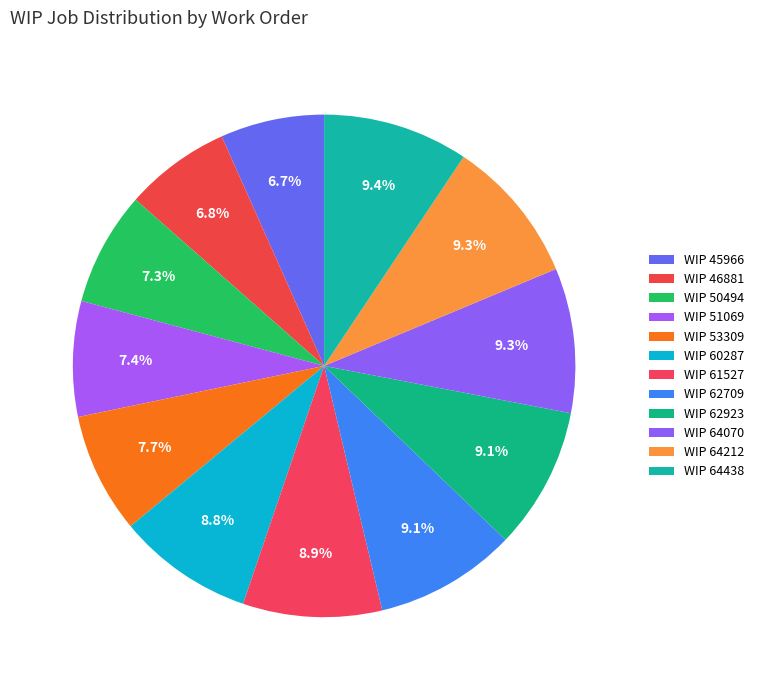

Which slice is the smallest?

45966